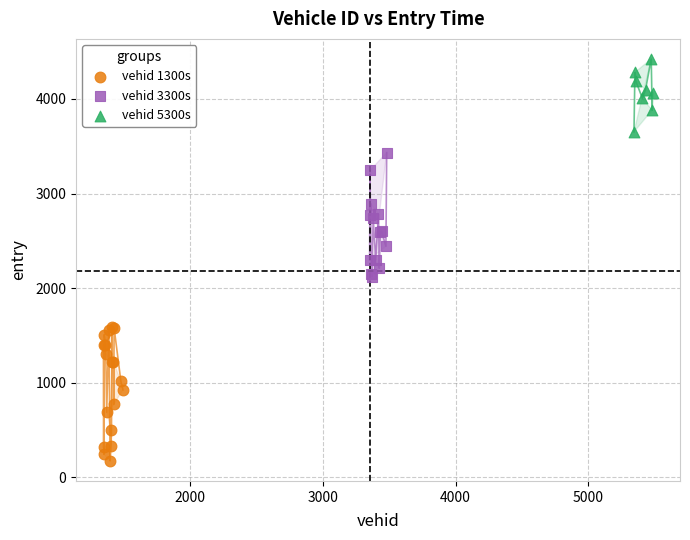

What are all the series names shown in the legend?

vehid 1300s, vehid 3300s, vehid 5300s